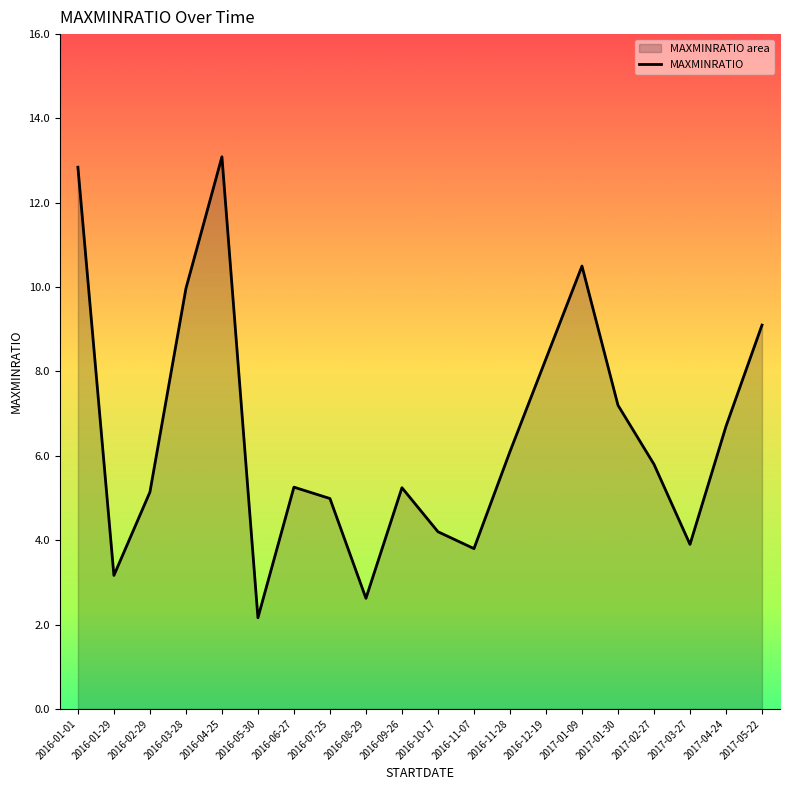

Does the chart display data point markers on the line(s)?

No